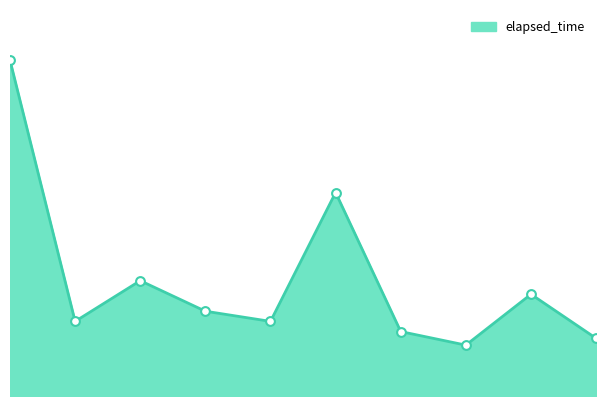

What is the change in value from 1 to 3?

+3000